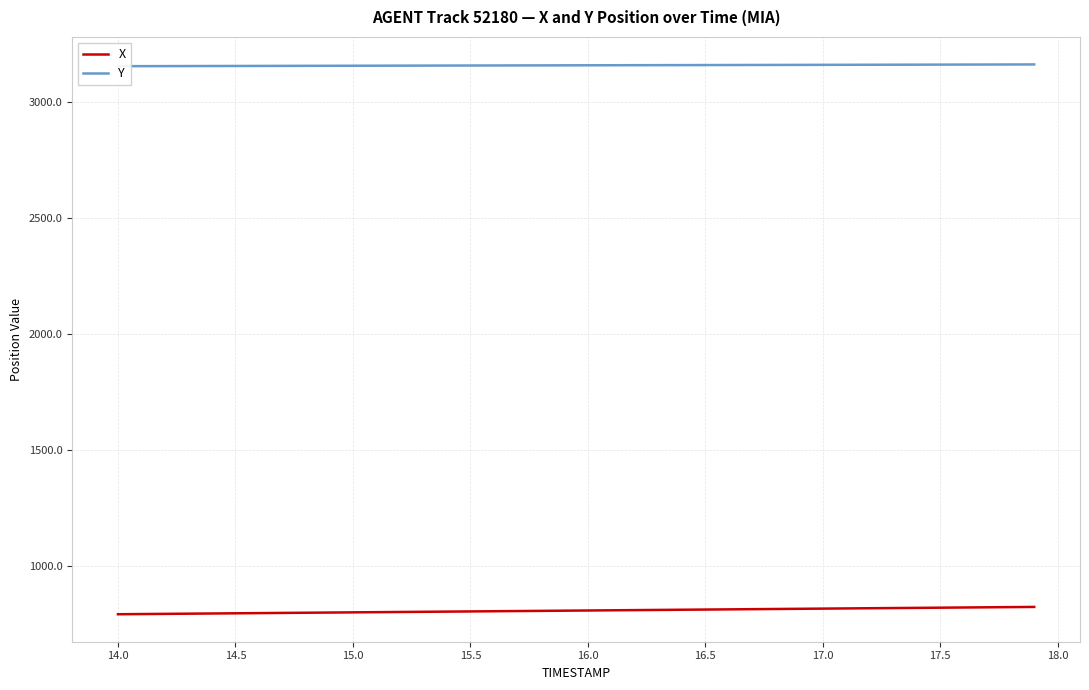

What is the lowest value of the X series?

791.1